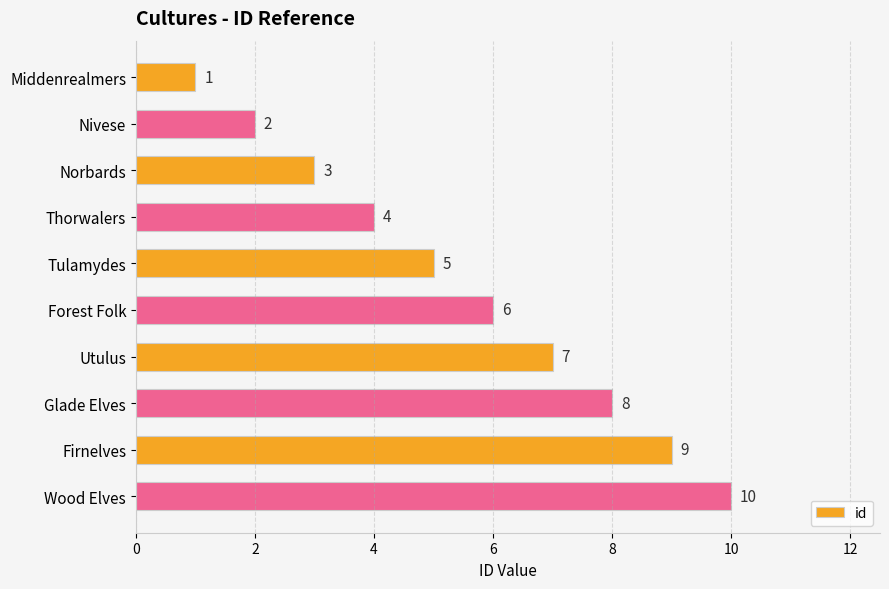

The value at Firnelves is 12. True or false?

False